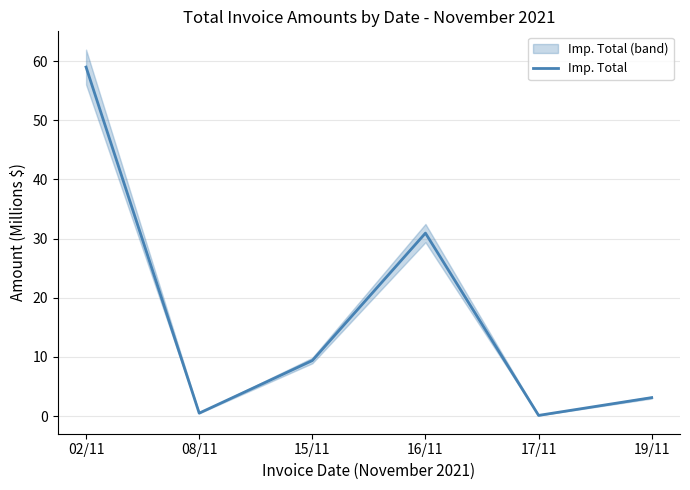

At which category does the data reach its first local peak?

16/11